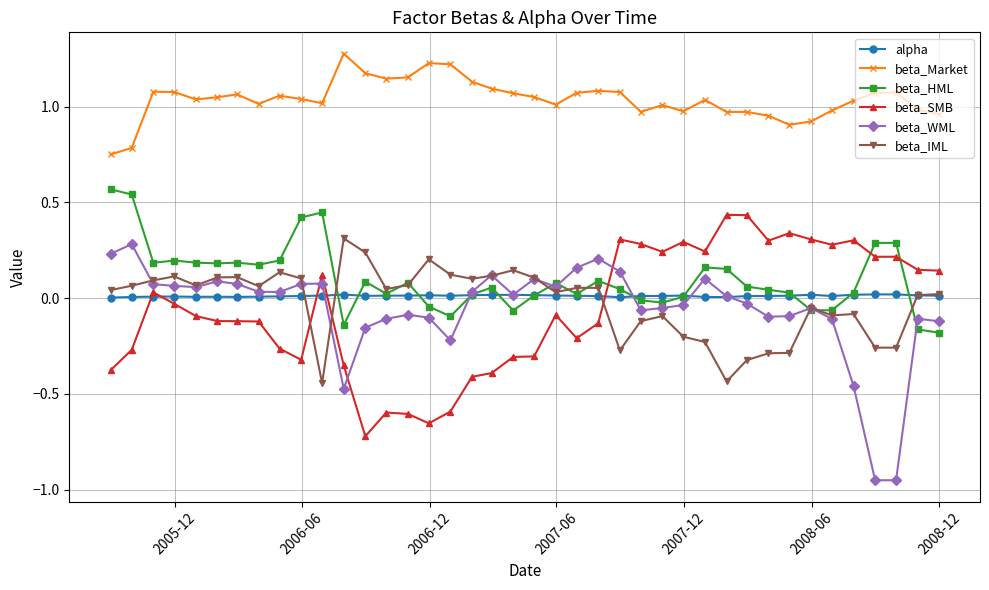

Which series ends up on top after the final intersection of beta_IML and beta_SMB?

beta_SMB